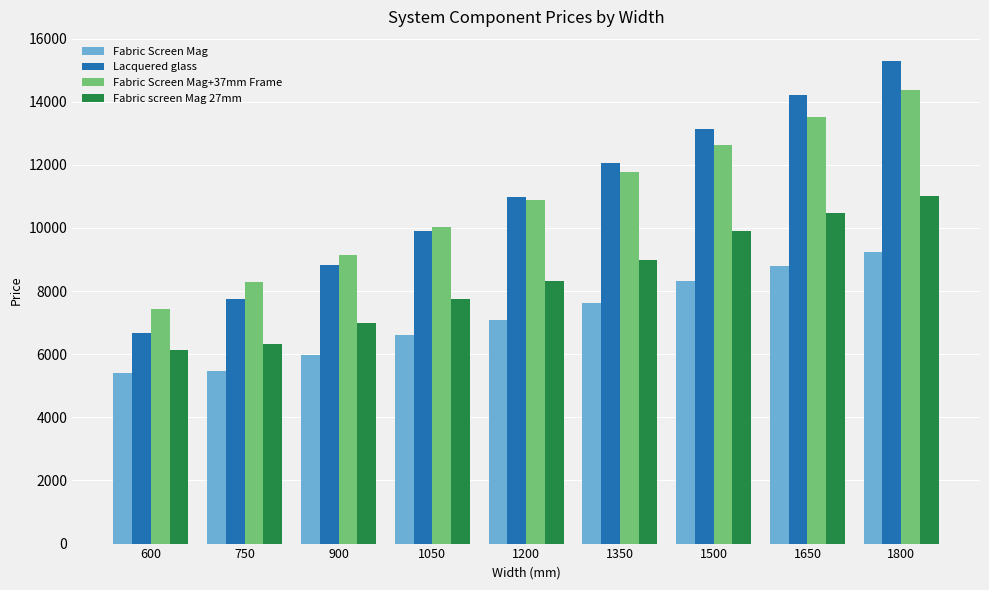

What is the total value across all series at 1200?

37275